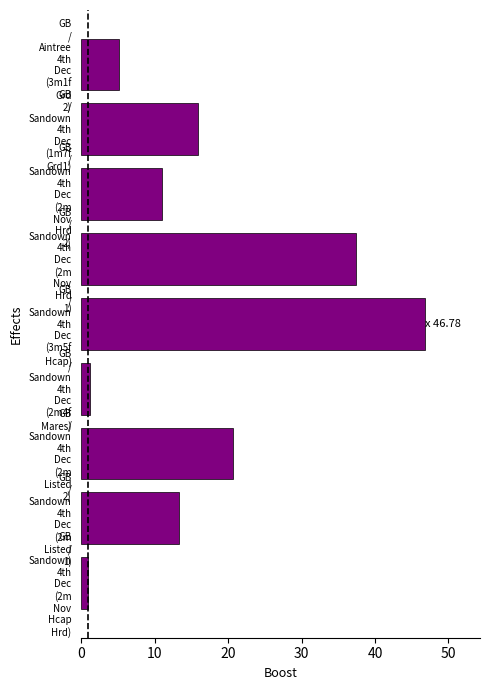

What is the difference between the maximum and second lowest values?

45.6